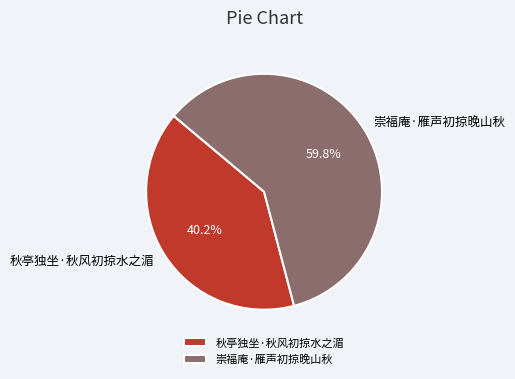

To the nearest percent, what is the difference between the largest and smallest slice percentages?

20%